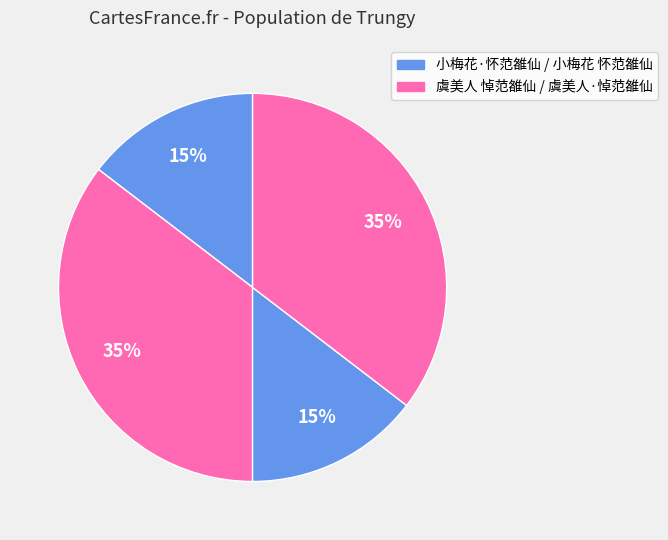

Count the number of slices in the pie.

4